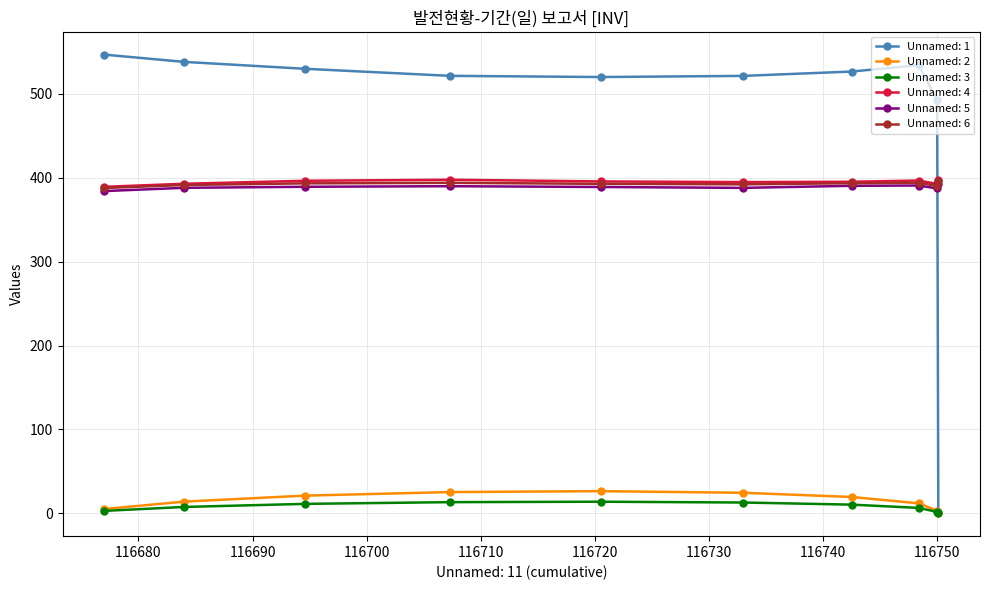

What is the greatest value displayed?

546.9